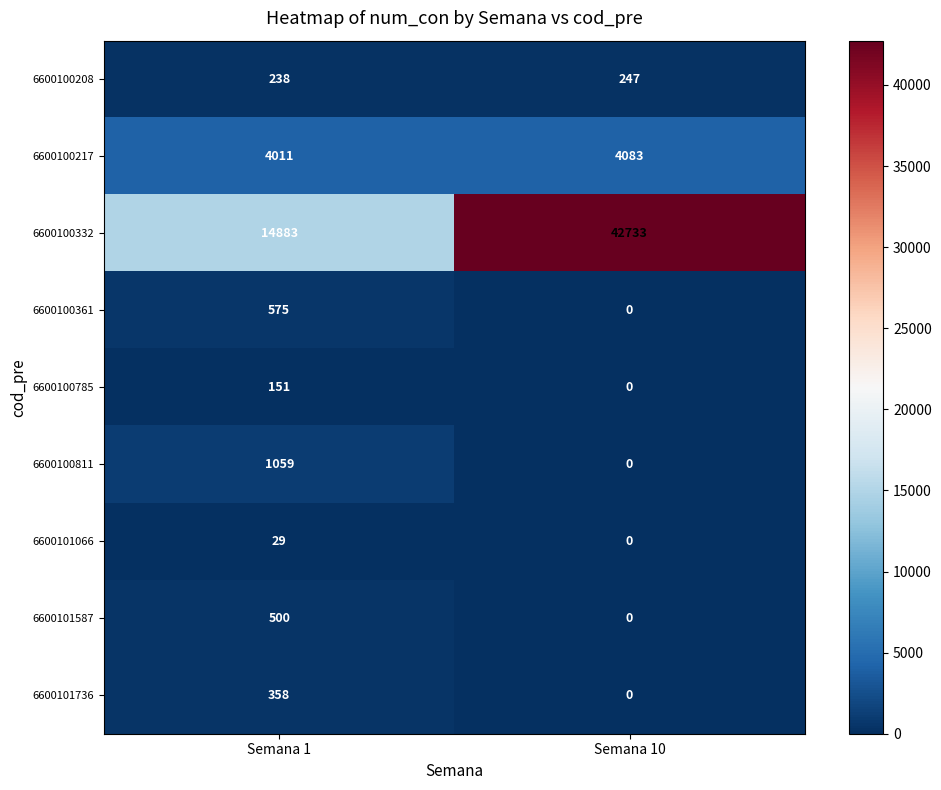

How many distinct data groups are displayed?

9